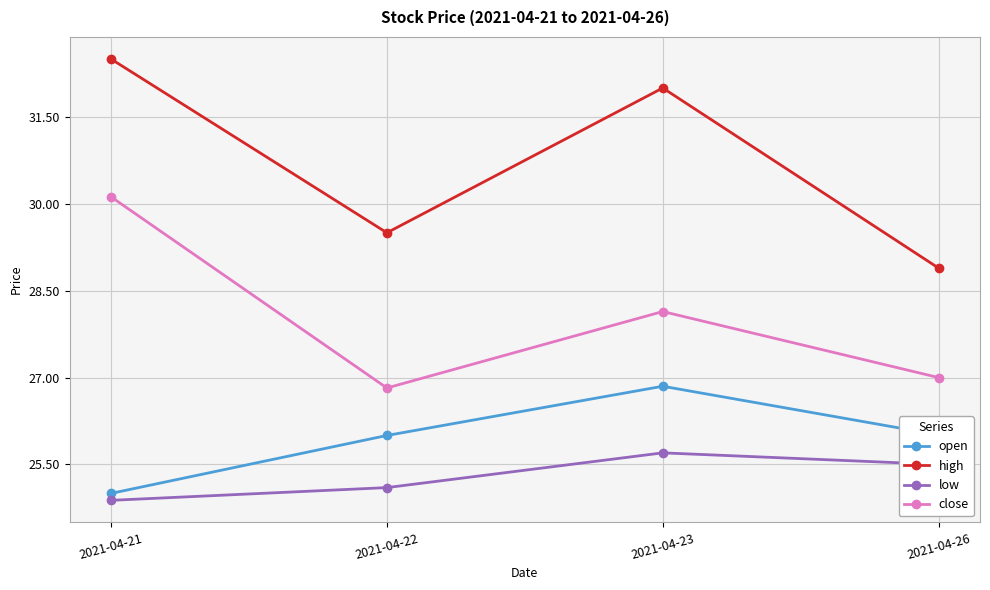

What is the value of the high point at the 2nd from the left?

29.5